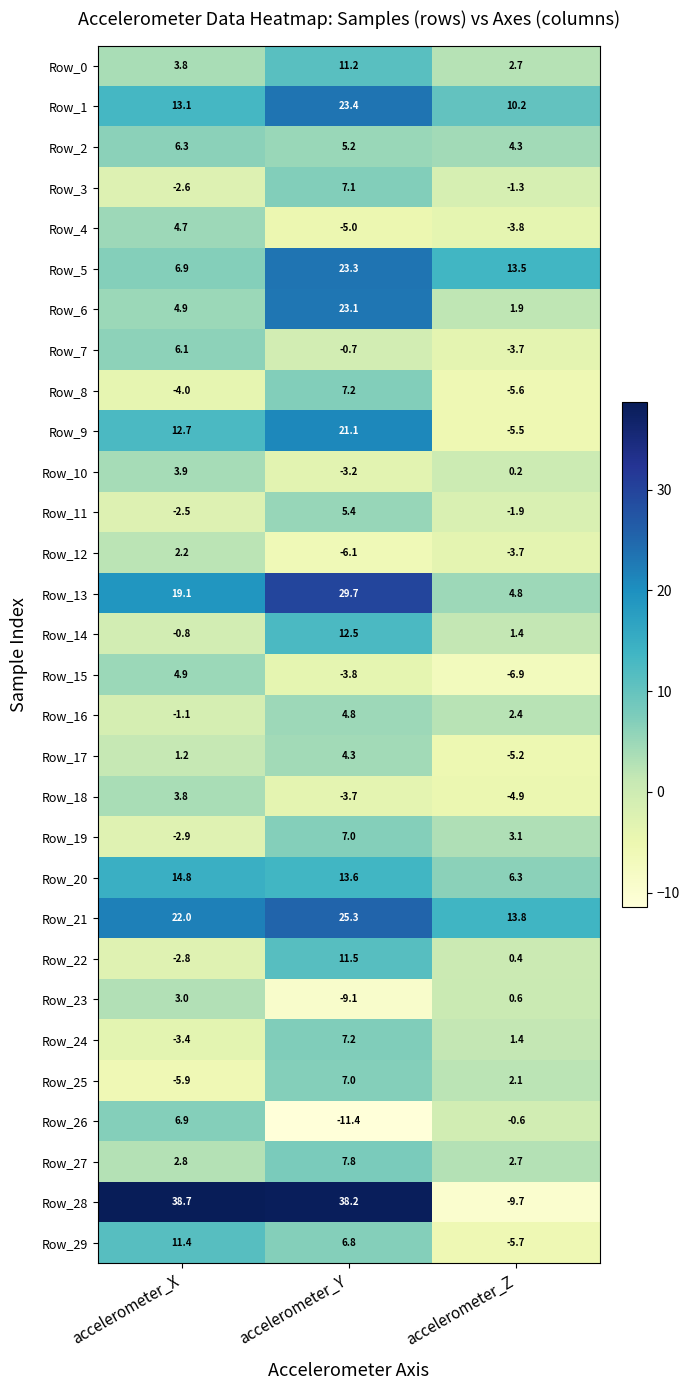

Where does the Row_3 series first go above -1?

accelerometer_Y